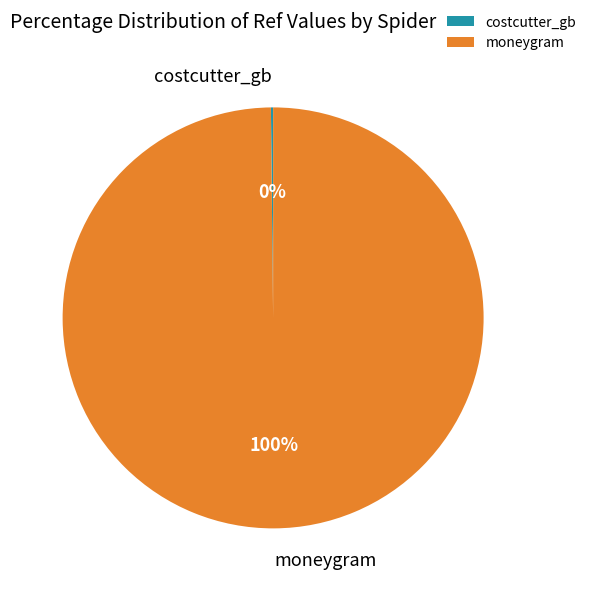

The moneygram slice represents 100% of the pie. True or false?

True